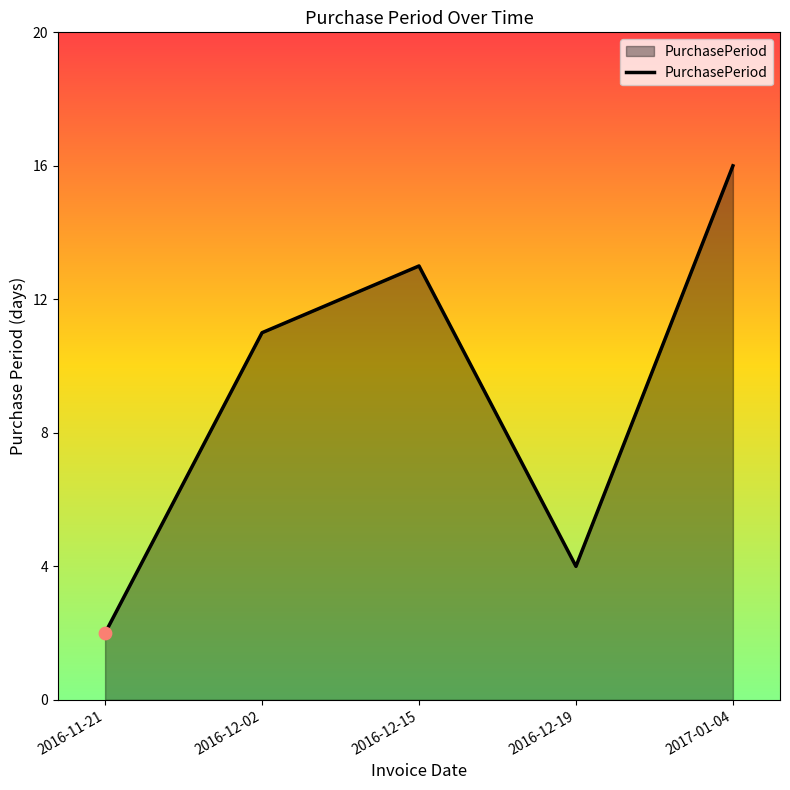

What is the ratio of the value at 2016-12-15 to the value at 2016-11-21?

6.5